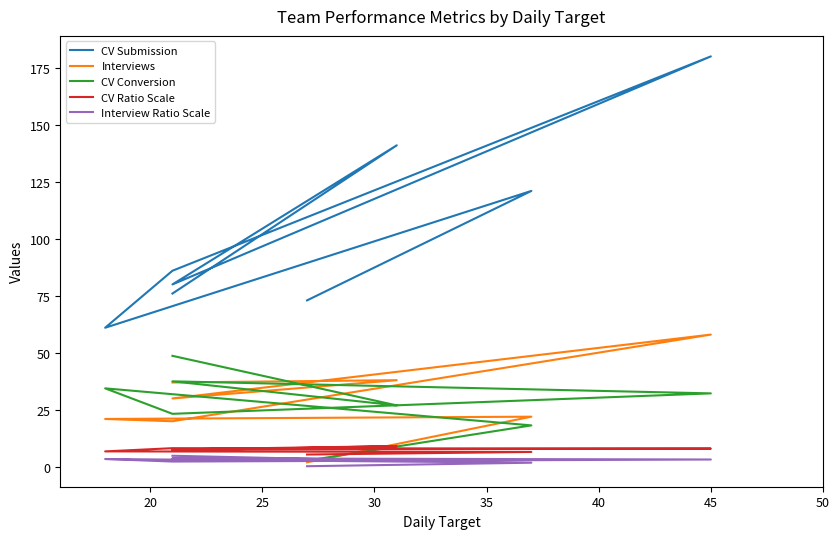

Is the value of CV Ratio Scale at 25 greater than the value of Interview Ratio Scale at 25?

Yes